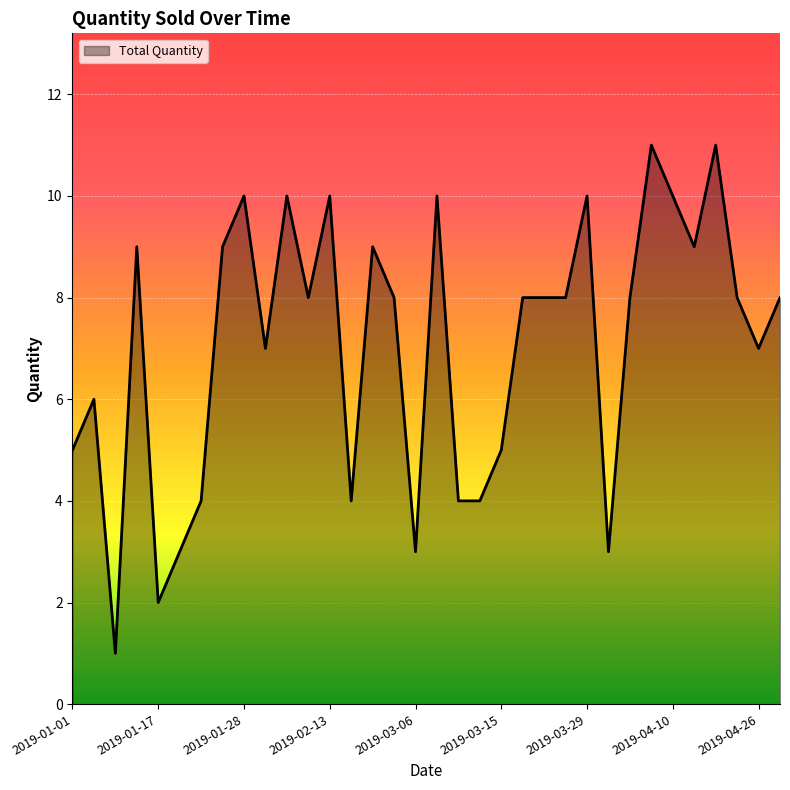

What is the greatest value displayed?

11